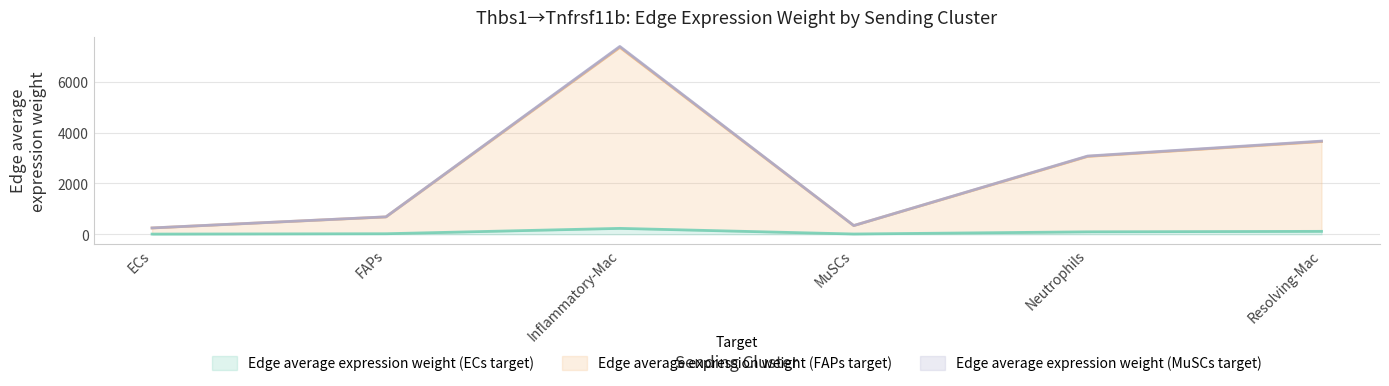

Where is the first local minimum for Edge average expression weight (MuSCs target)?

MuSCs